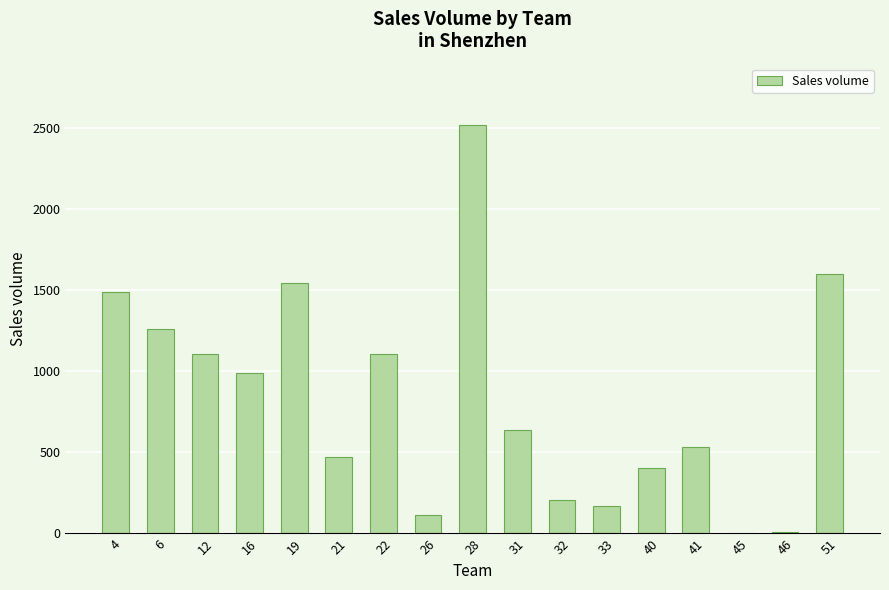

Where does the data first go above 640?

4